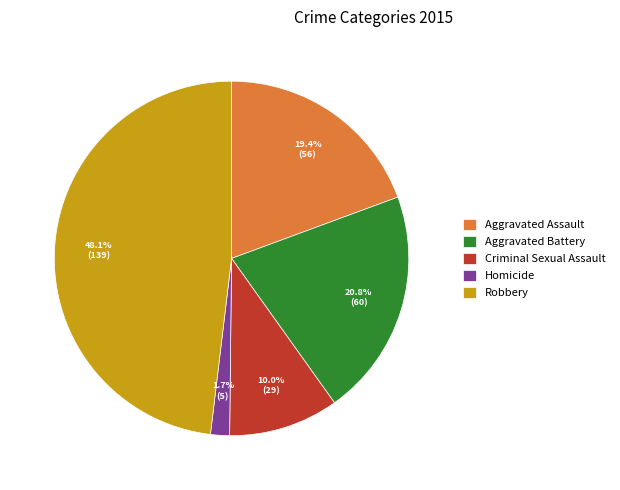

How many segments does this pie chart have?

5